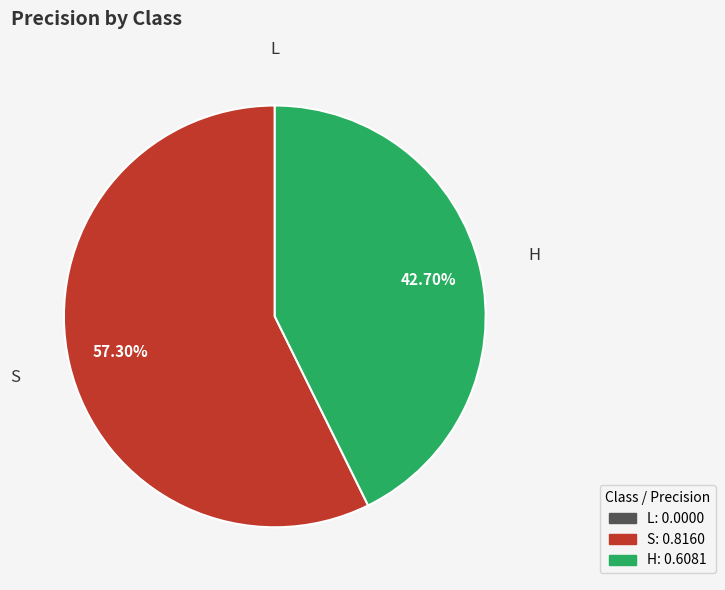

What percentage is the H slice, to the nearest percent?

43%